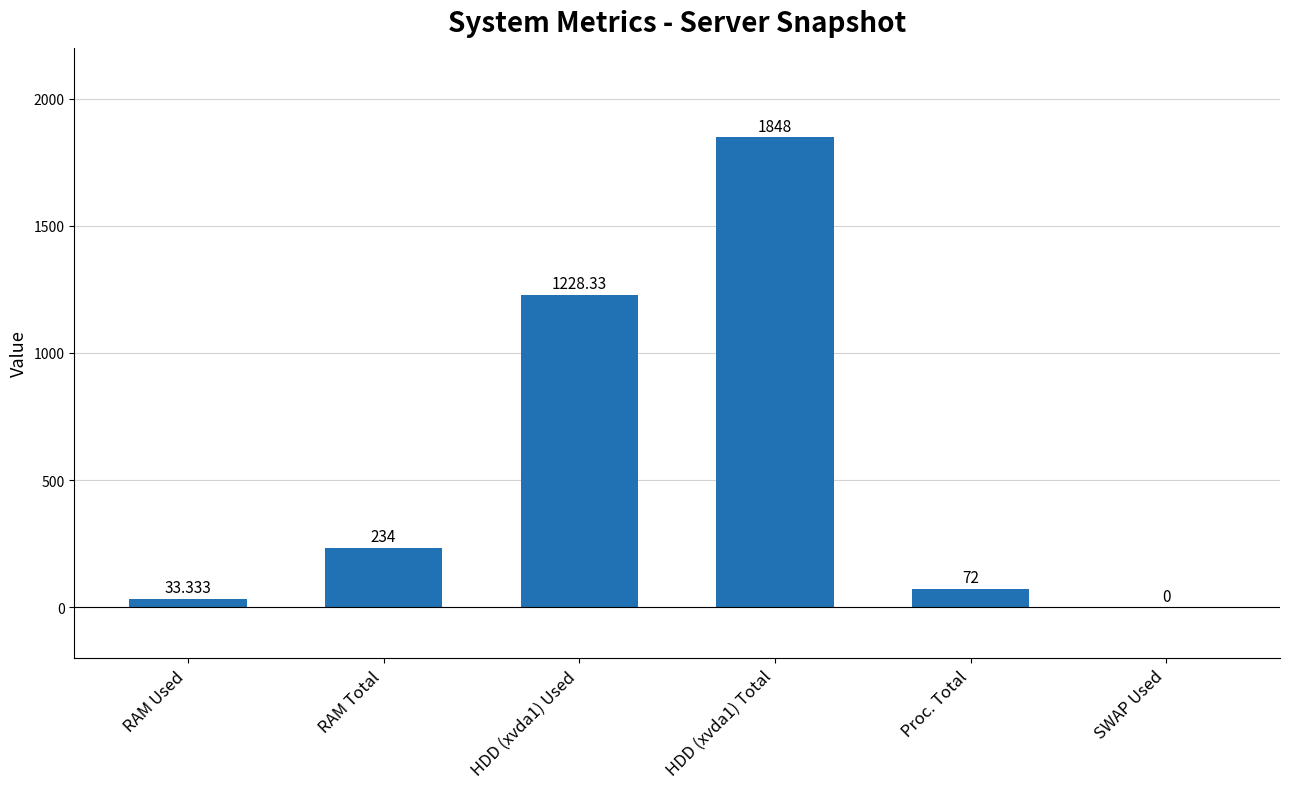

Which has a higher value, SWAP Used or RAM Used?

RAM Used